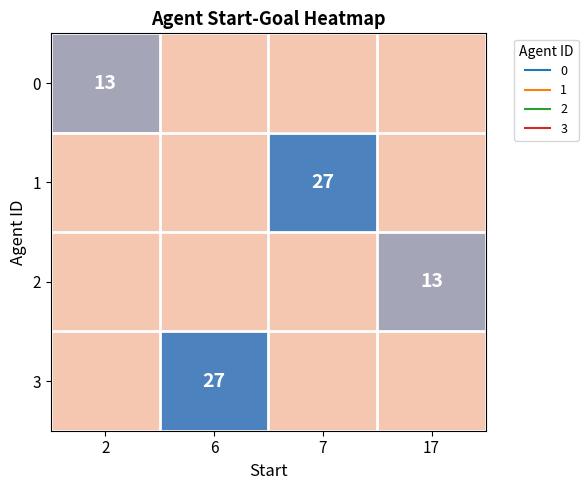

Count the 2 values in the range 0 to 13.

4